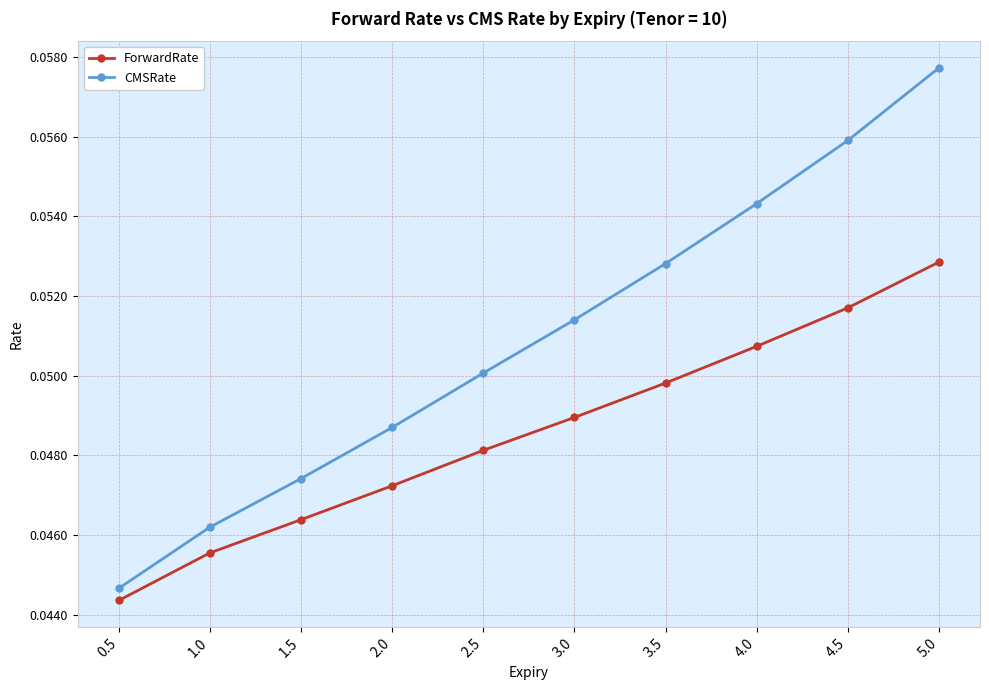

What is the label of the 10th point from the right?

0.5